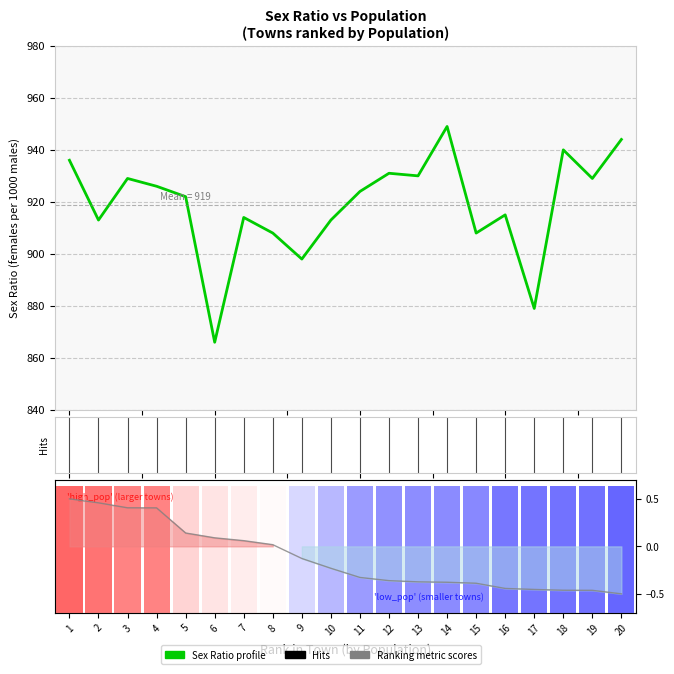

Are the bars horizontal?

No